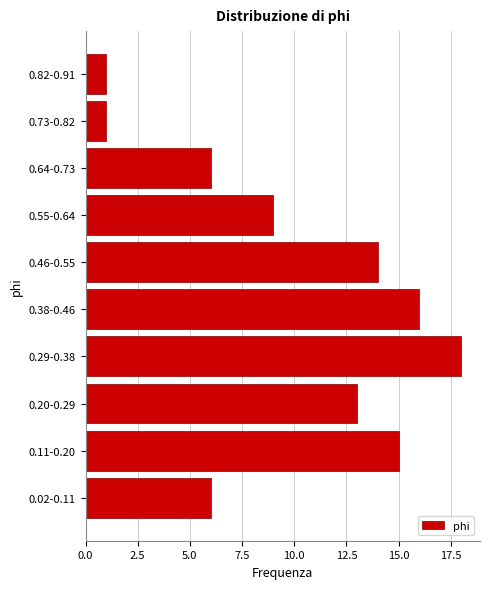

Reading bottom to top, what are all the values shown in this chart?

0.02-0.11=6	0.11-0.20=15	0.20-0.29=13	0.29-0.38=18	0.38-0.46=16	0.46-0.55=14	0.55-0.64=9	0.64-0.73=6	0.73-0.82=1	0.82-0.91=1